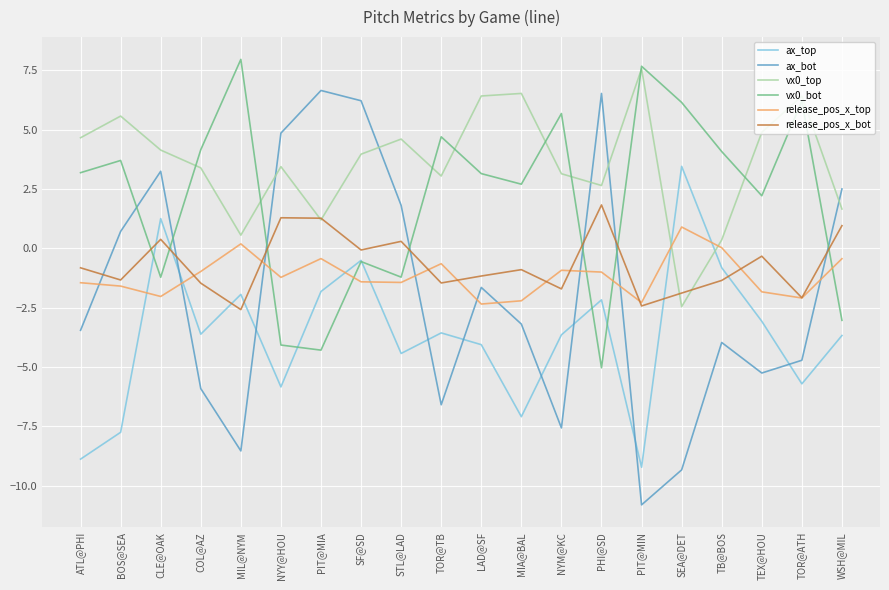

Which series changed the most between PIT@MIN and WSH@MIL?

ax_bot